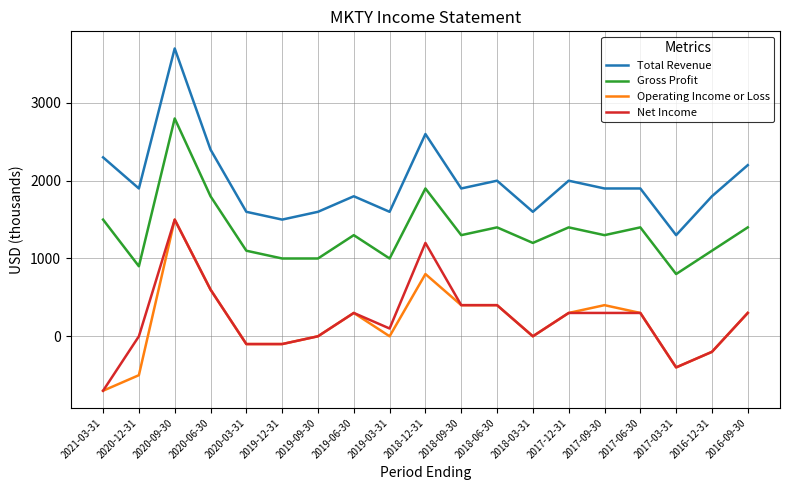

What is the difference between the Total Revenue values at 2020-06-30 and 2019-03-31?

800